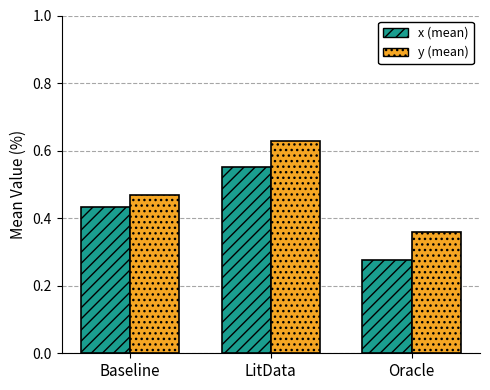

What is the sum of all y (mean) values?

1.5